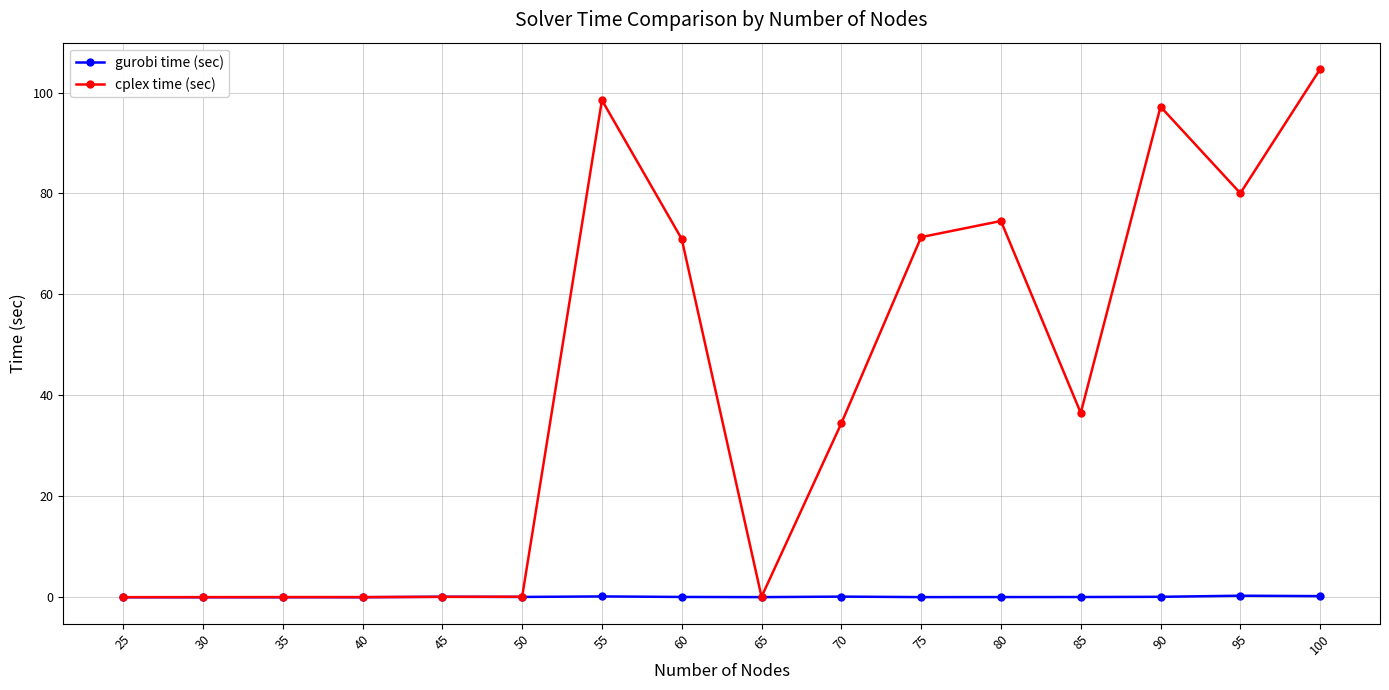

At 55, list the series in order from largest to smallest.

cplex time (sec), gurobi time (sec)